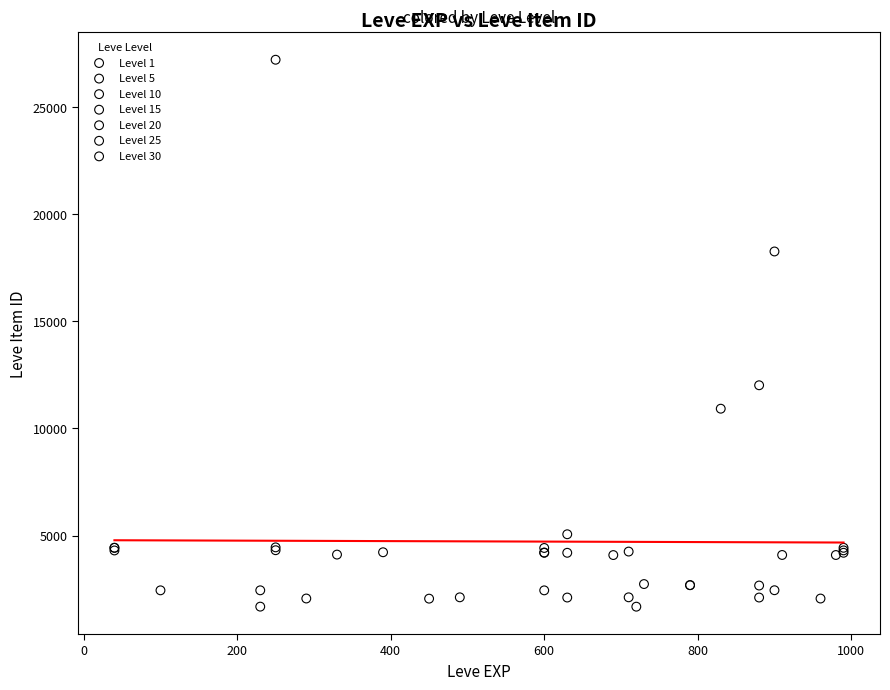

Which series reaches the maximum Y coordinate?

Level 25